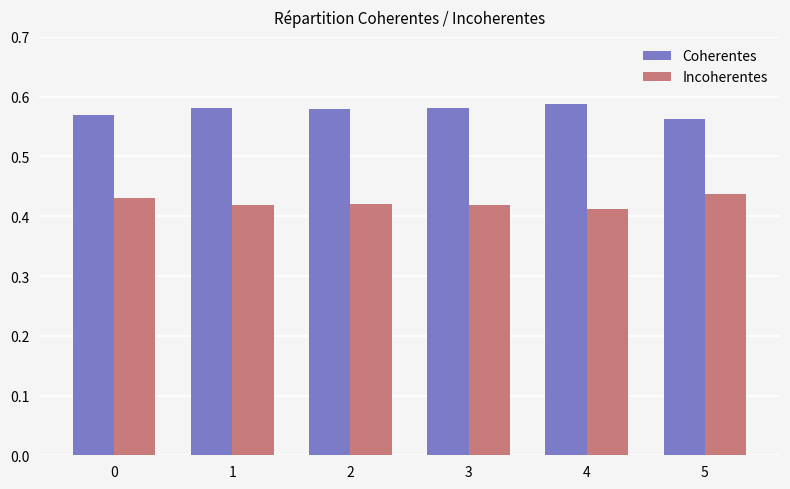

List the series in order of their overall mean, highest first.

Coherentes, Incoherentes